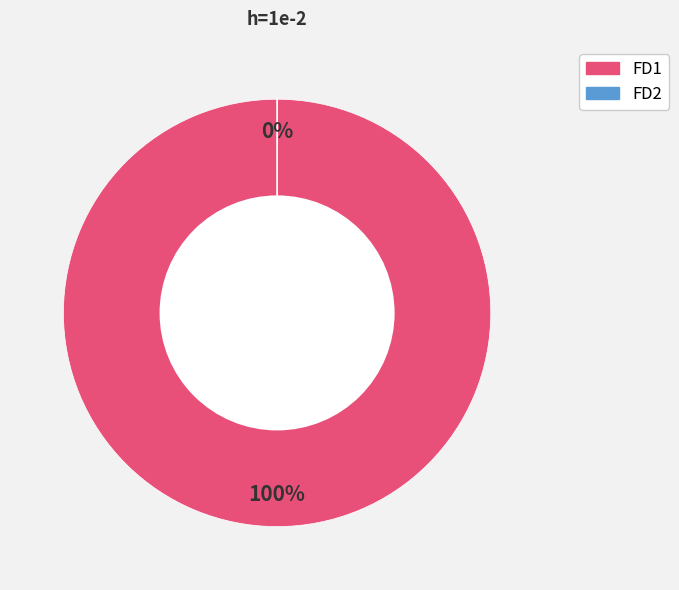

Combined, do FD2 and FD1 account for over 50%?

Yes